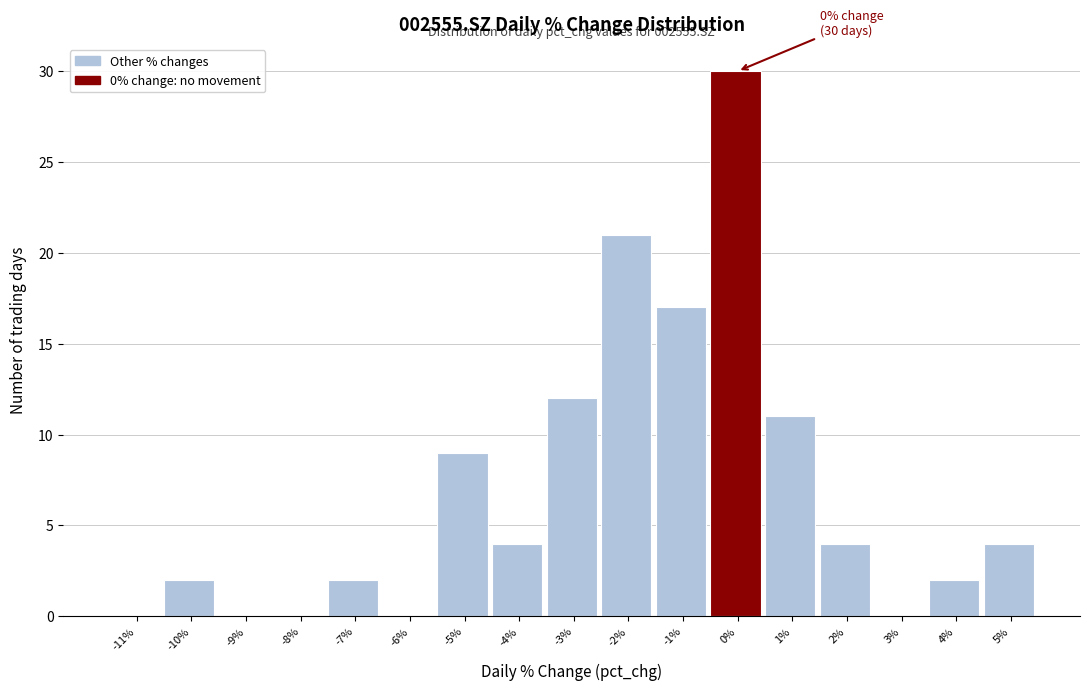

Reading right to left, what are all the values shown in this chart?

5%=4	4%=2	3%=0	2%=4	1%=11	0%=30	-1%=17	-2%=21	-3%=12	-4%=4	-5%=9	-6%=0	-7%=2	-8%=0	-9%=0	-10%=2	-11%=0